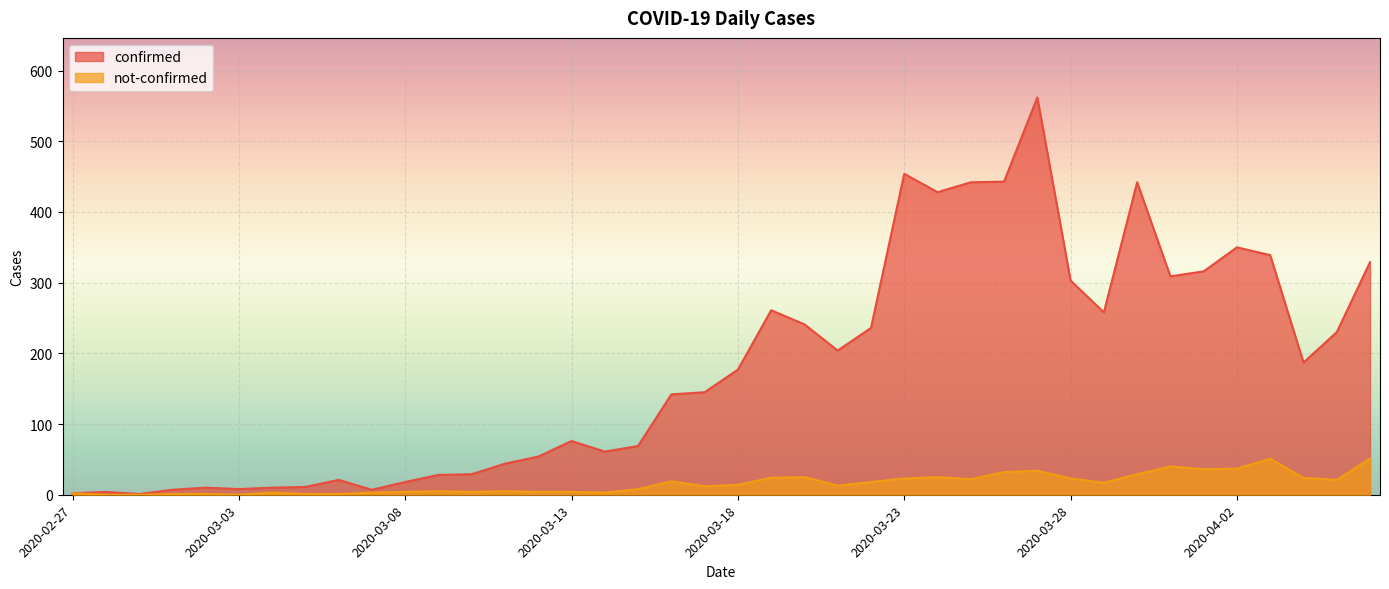

What is the difference between the highest and lowest values at 2020-03-02?

9